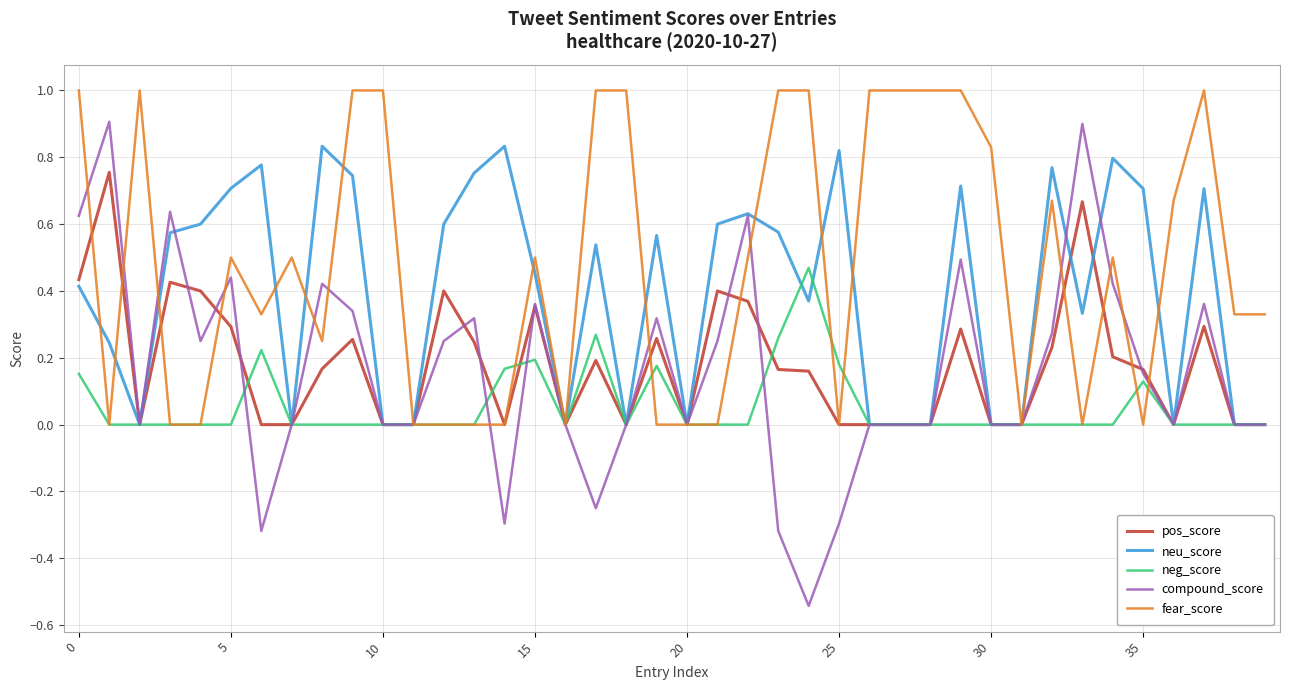

Which series has the largest total across all categories?

fear_score